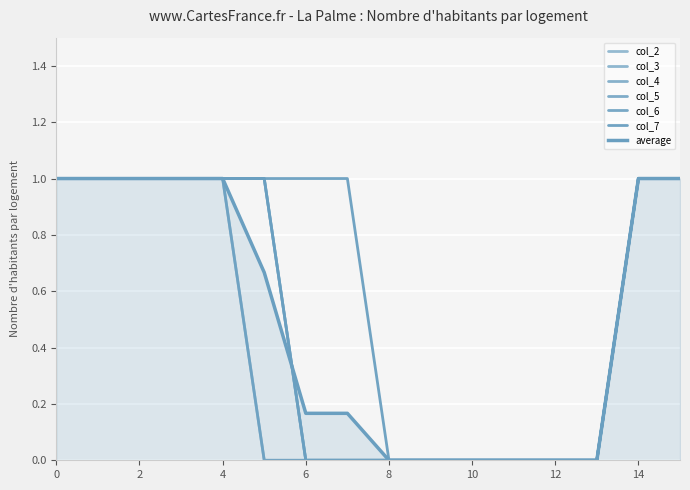

List the labels in order of col_6 value, largest first.

0, 1, 2, 3, 4, 5, 14, 15, 6, 7, 8, 9, 10, 11, 12, 13